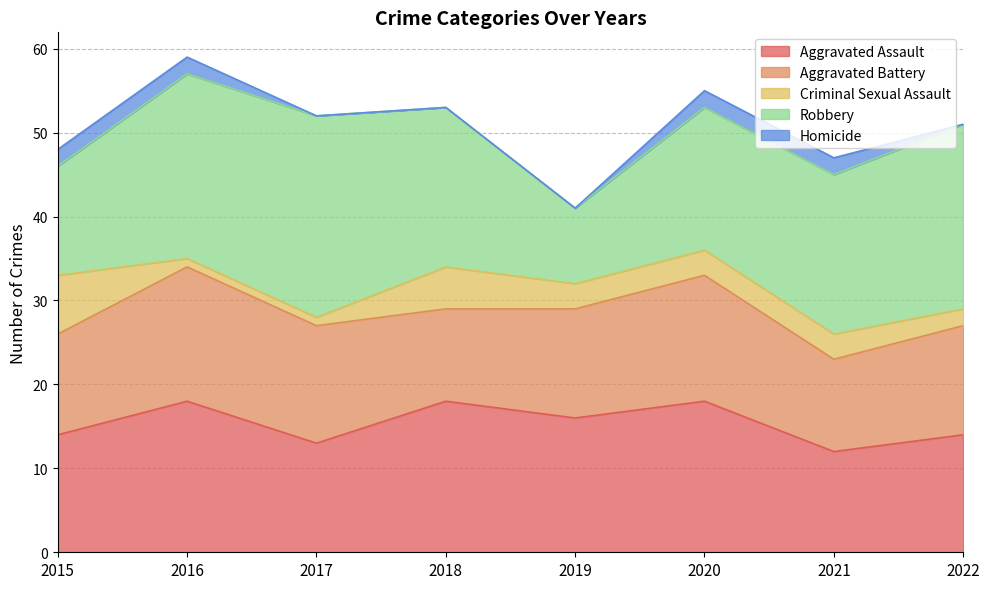

What is the approximate value of Criminal Sexual Assault at 2020?

3